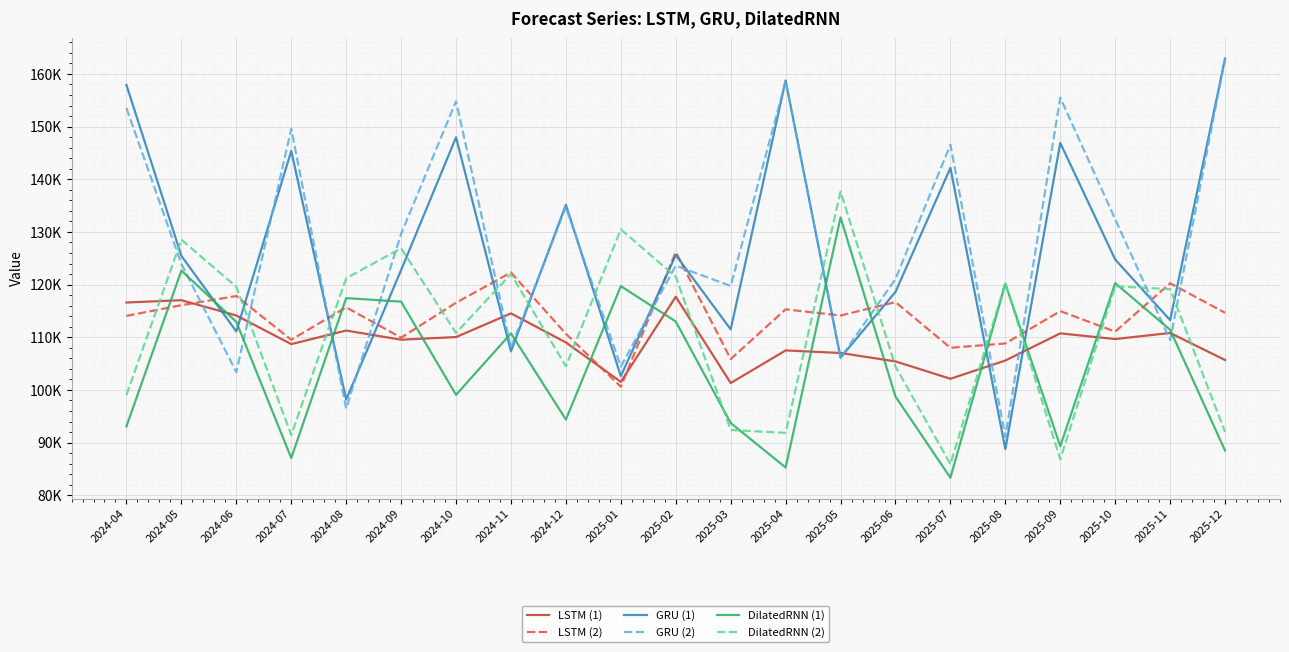

What are all the series names shown in the legend?

LSTM (1), LSTM (2), GRU (1), GRU (2), DilatedRNN (1), DilatedRNN (2)